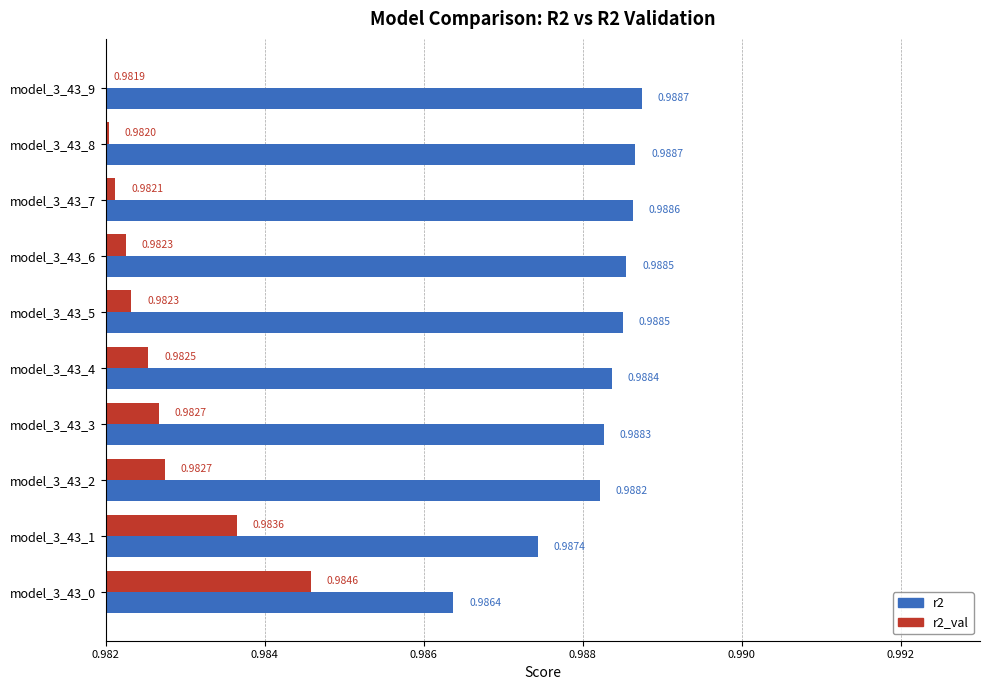

Is the value of r2 at model_3_43_5 greater than the value of r2_val at model_3_43_8?

Yes